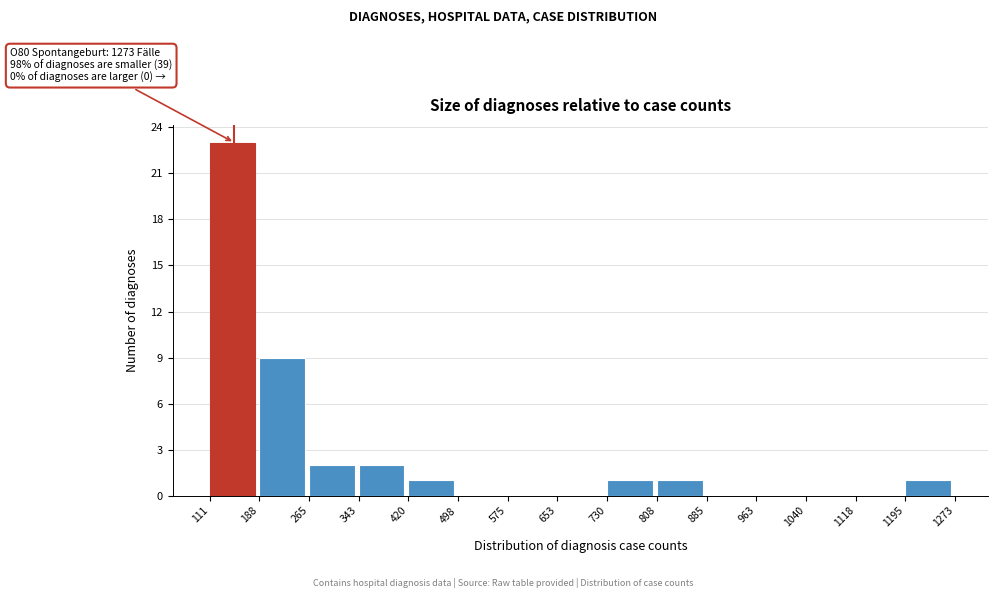

Over which range of the x-axis is the bar tallest?

111 to 188